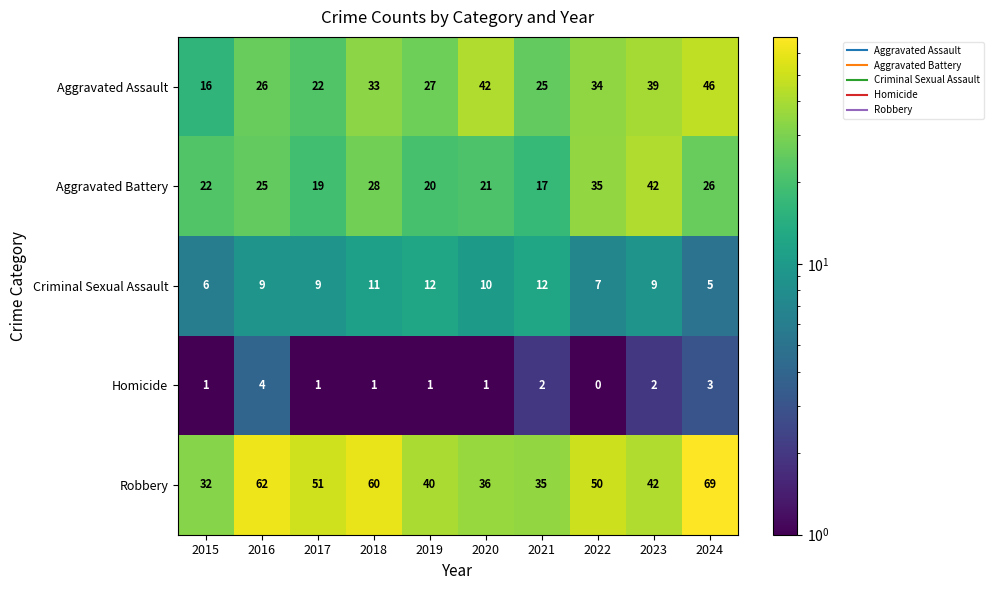

Between 2015 and 2024, which series saw the biggest shift?

Robbery